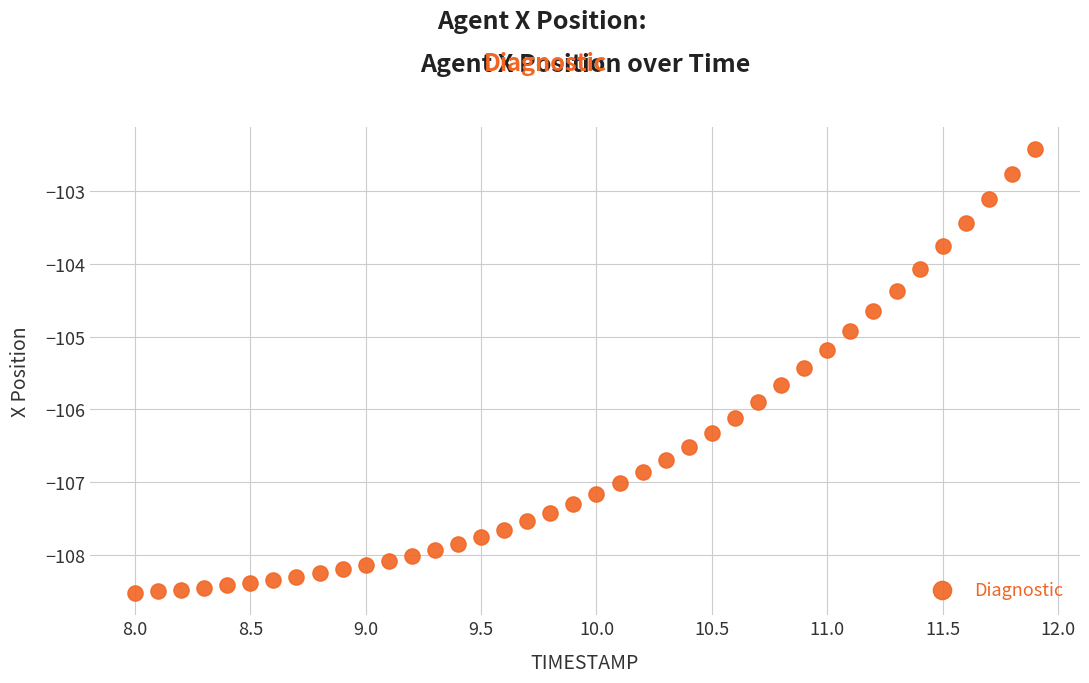

What Y value in the scatter plot is closest to -105?

-104.9